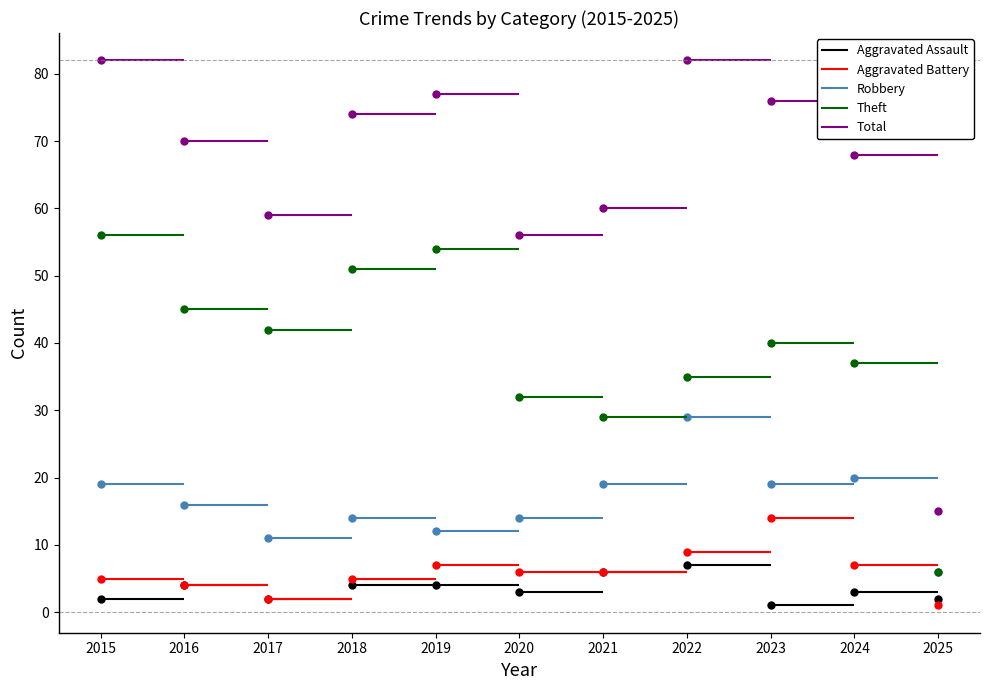

Count the number of data series in this chart.

5